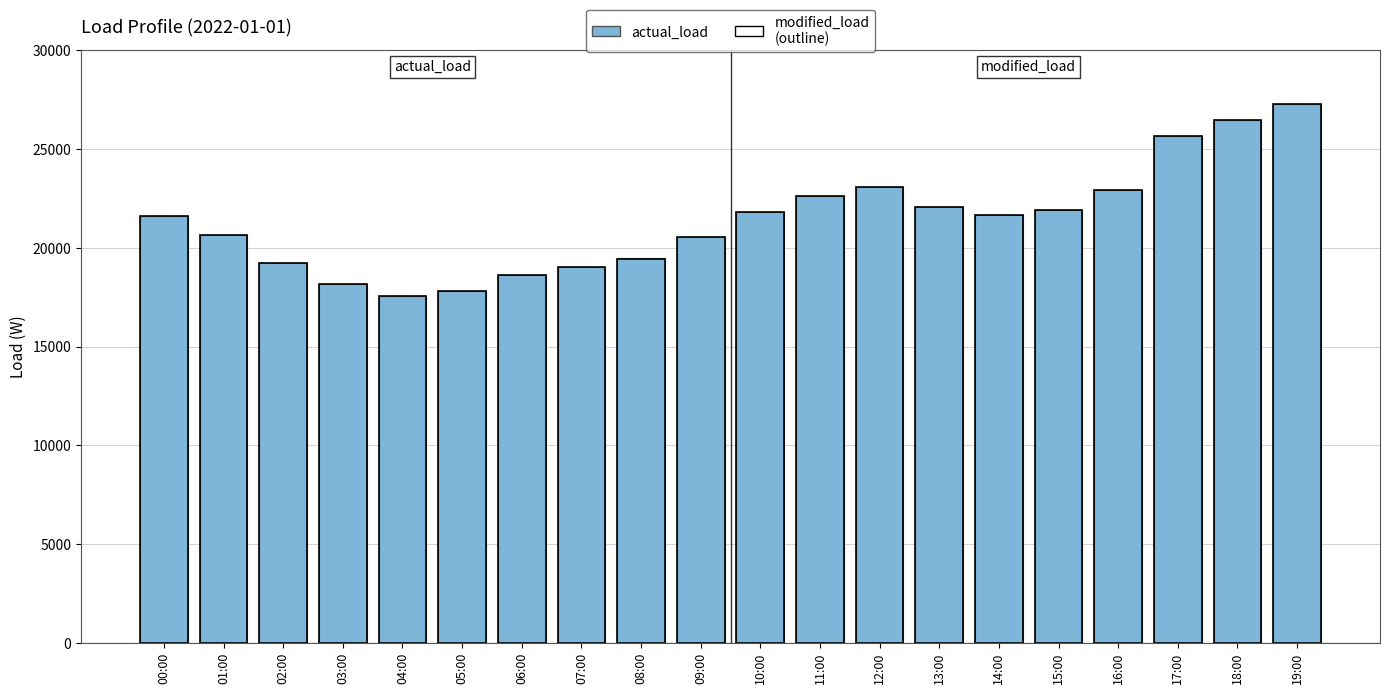

What is the total value across all series at 17:00?

51354